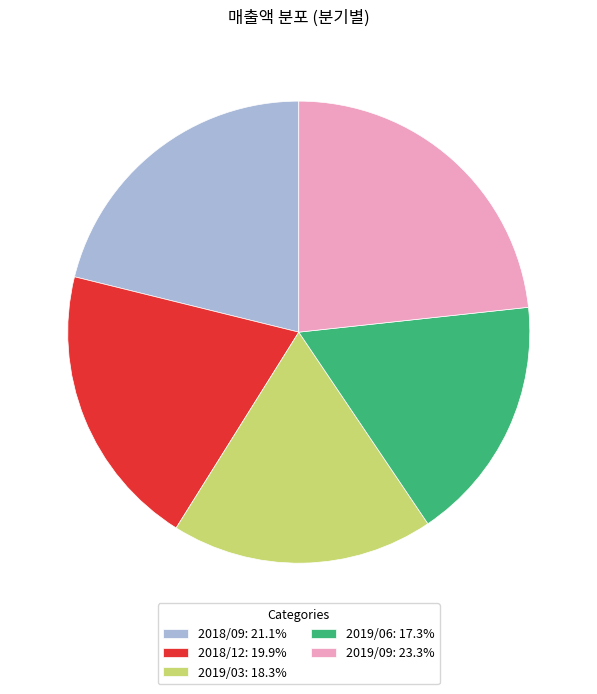

Which category has the smallest portion of the pie?

2019/06